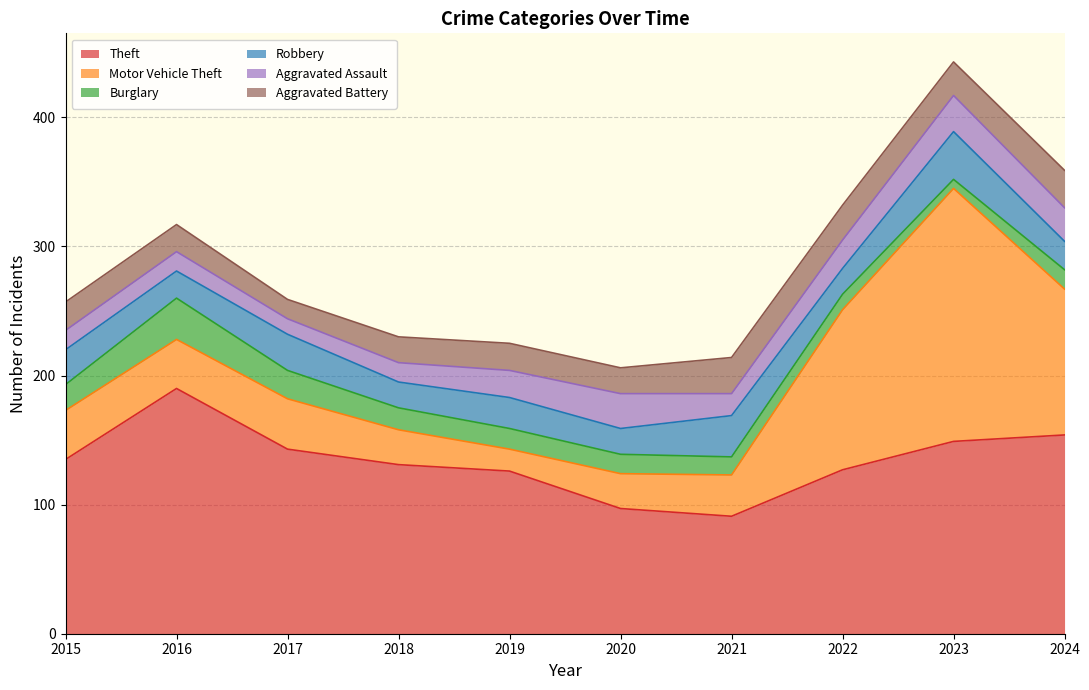

How many data points in Motor Vehicle Theft are less than 38?

4